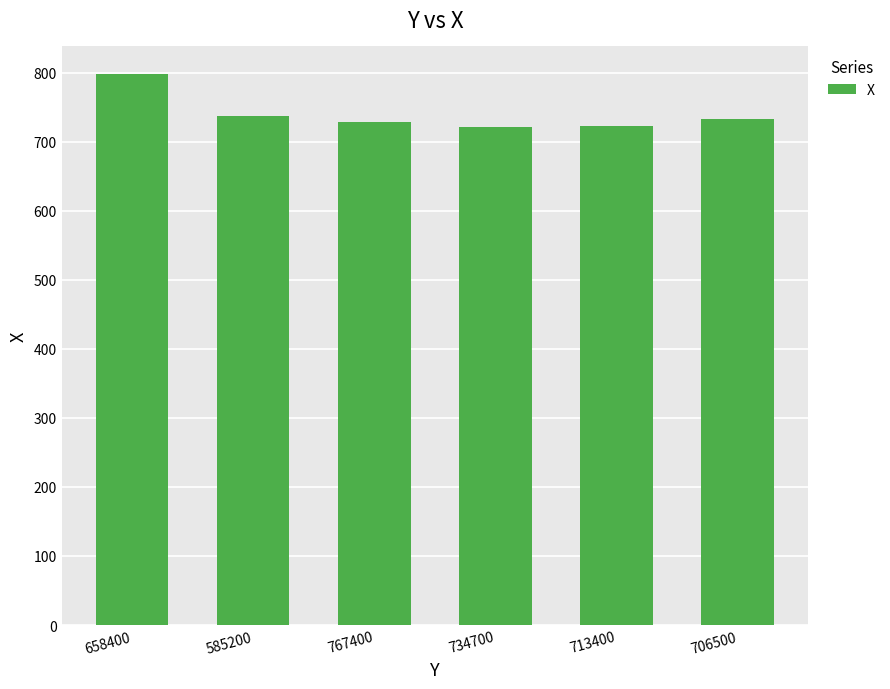

What is the label of the 2nd bar from the left?

585200